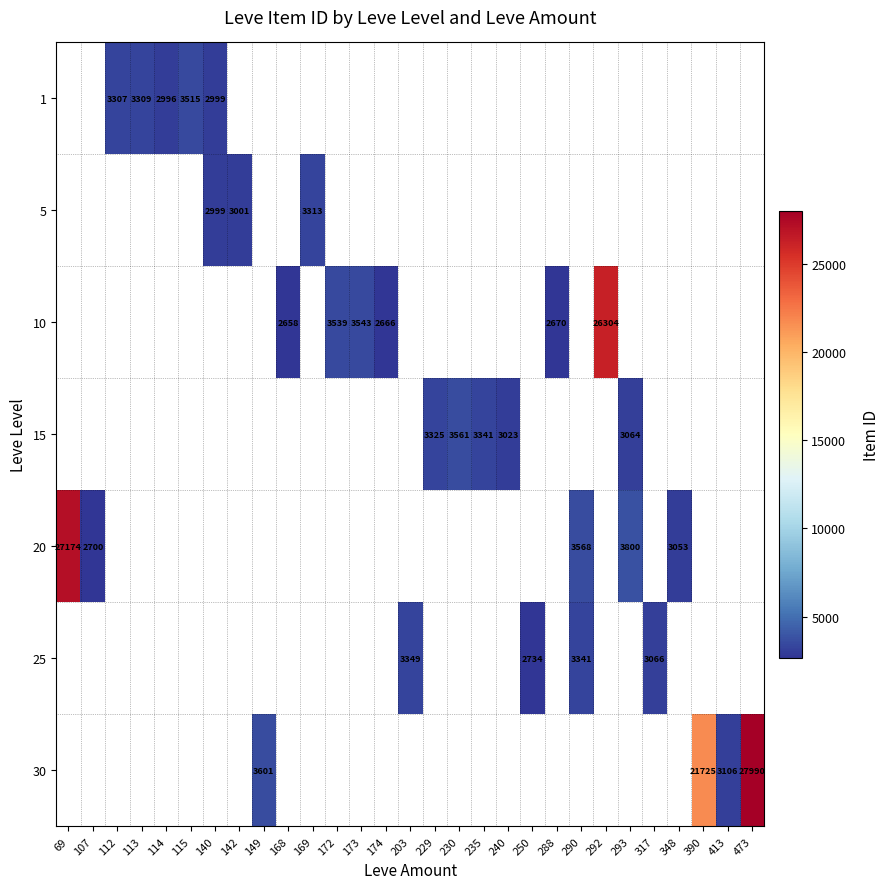

The value of 1 at 140 is 4750. True or false?

False